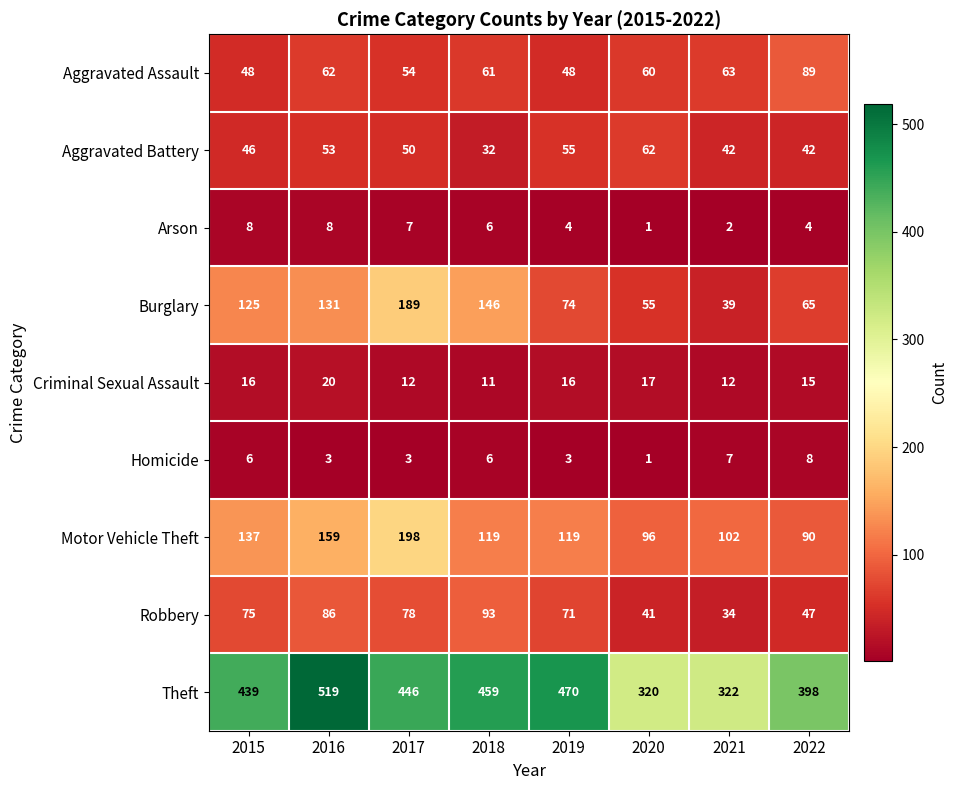

What is the sum of the Aggravated Assault values at 2015 and 2020?

108